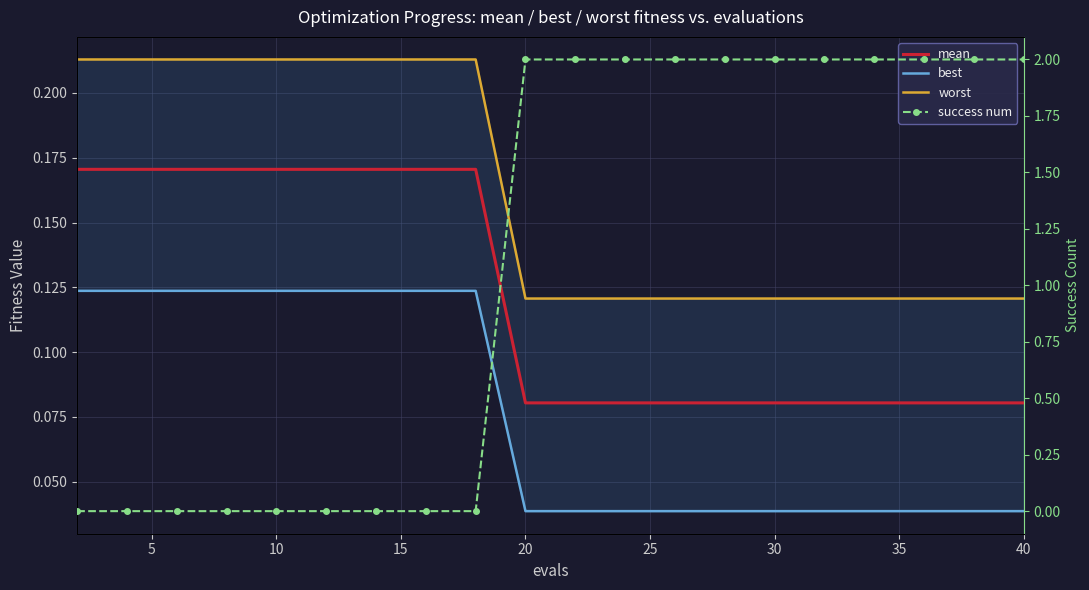

True or false: worst has more than 1 points higher than both neighbors.

False